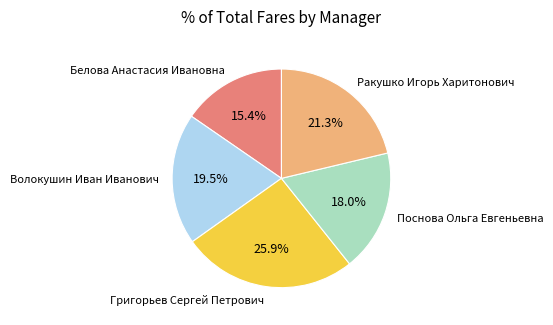

Between Белова Анастасия Ивановна and Волокушин Иван Иванович, which is larger?

Волокушин Иван Иванович